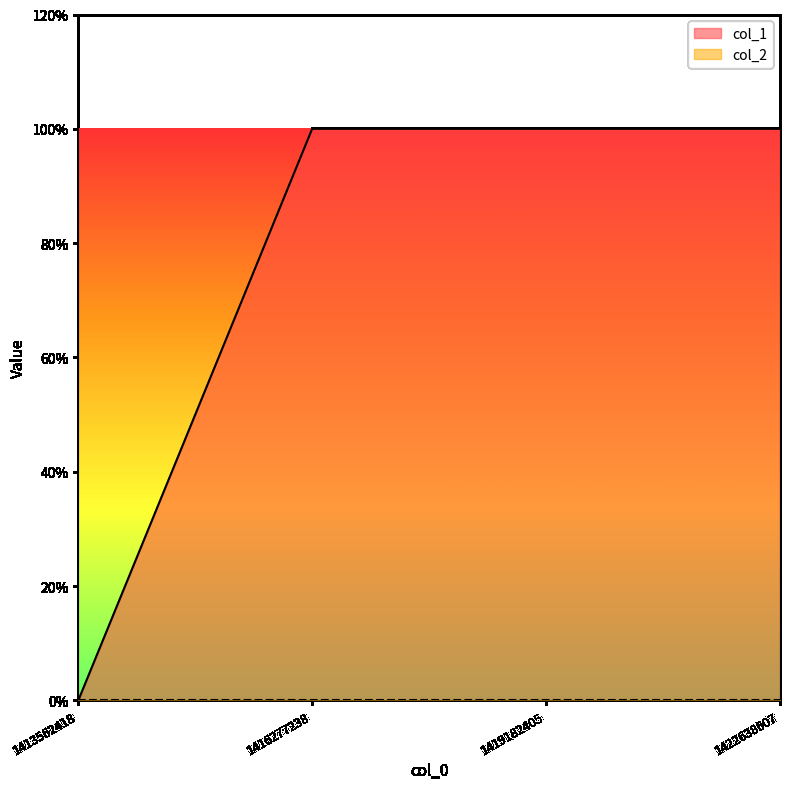

What is the change in value from 1413562418 to 1419182405?

+1